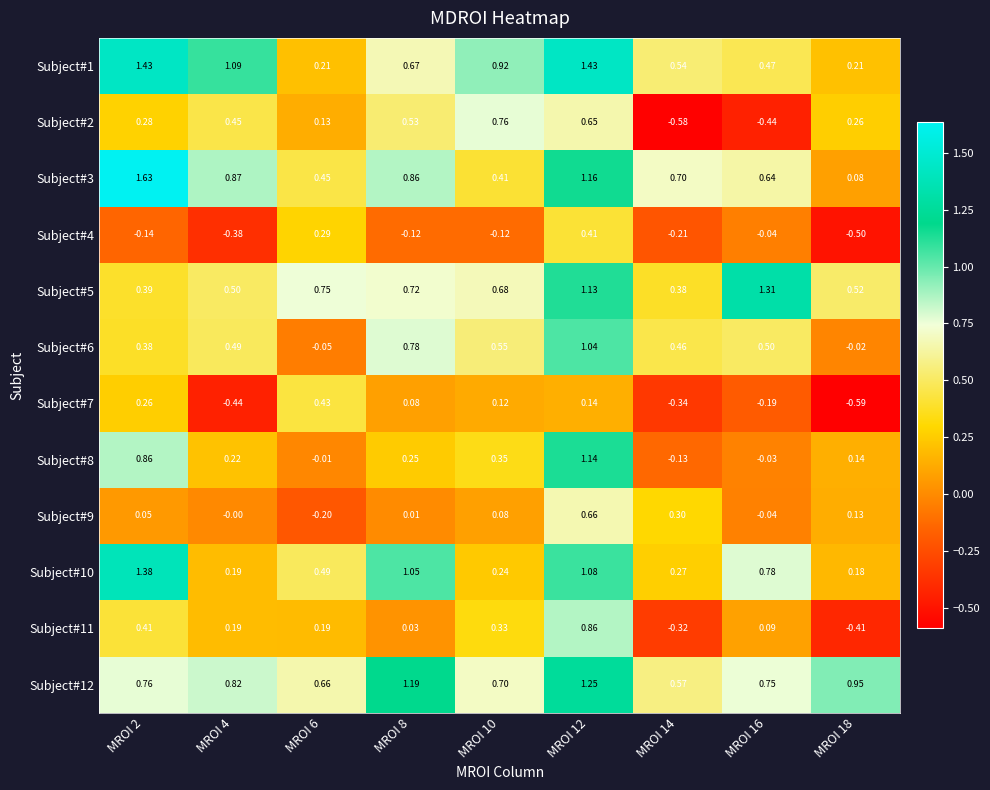

Is the value of Subject#3 at MROI 10 greater than the value of Subject#6 at MROI 4?

No